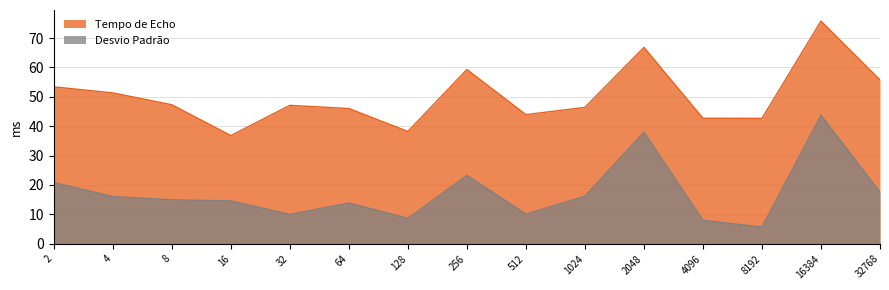

Is the value of Desvio Padrão at 512 greater than the value of Tempo de Echo at 4096?

No